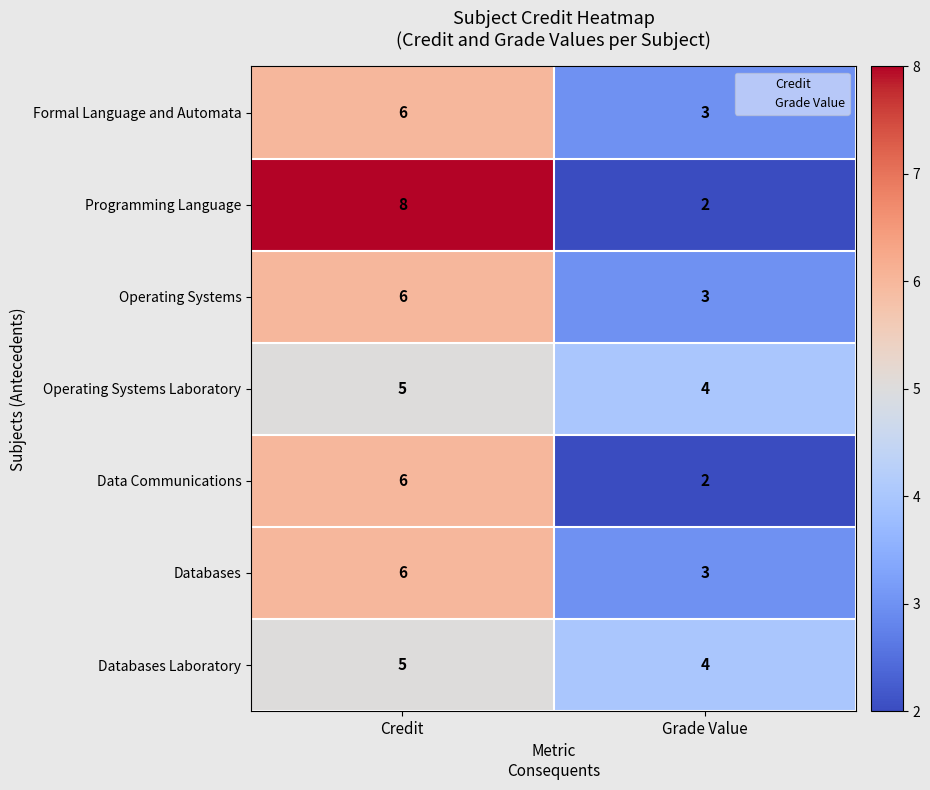

Read the Operating Systems Laboratory value at Credit.

5